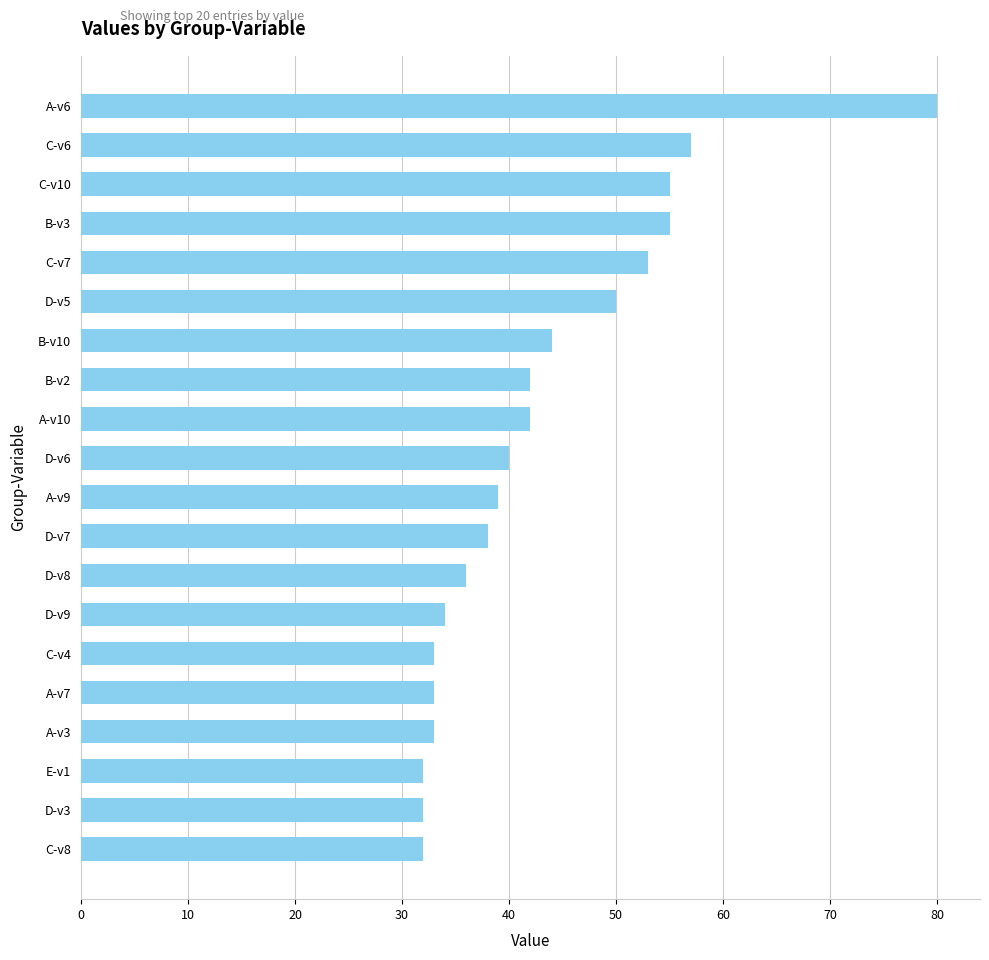

What is the greatest value displayed?

80